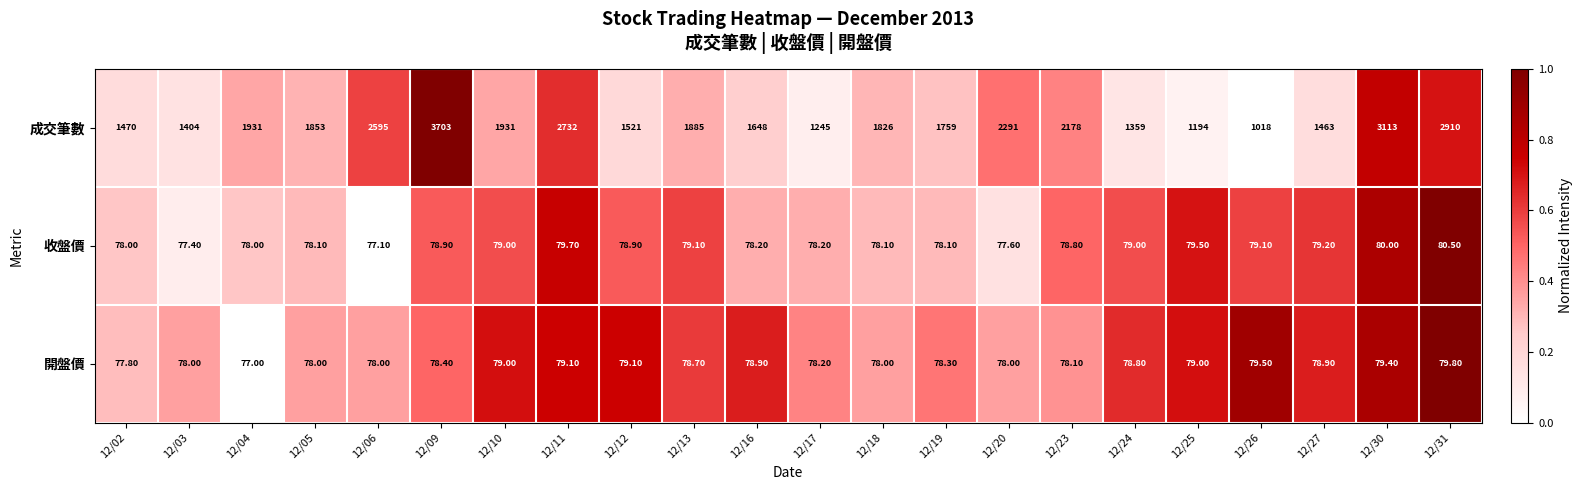

At how many categories does at least one series exceed 2145?

7